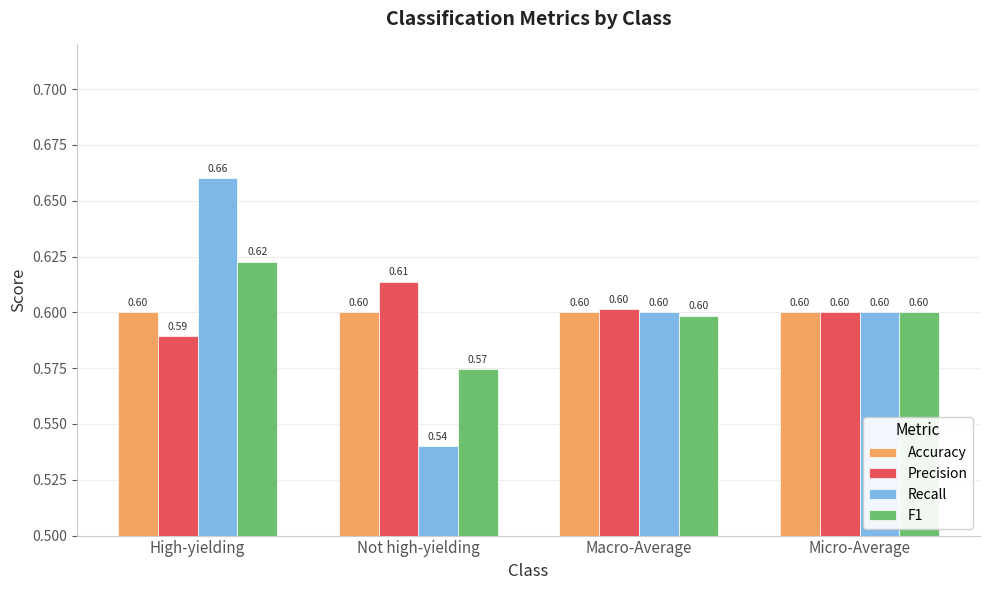

Where is Precision nearest to the value 0?

High-yielding